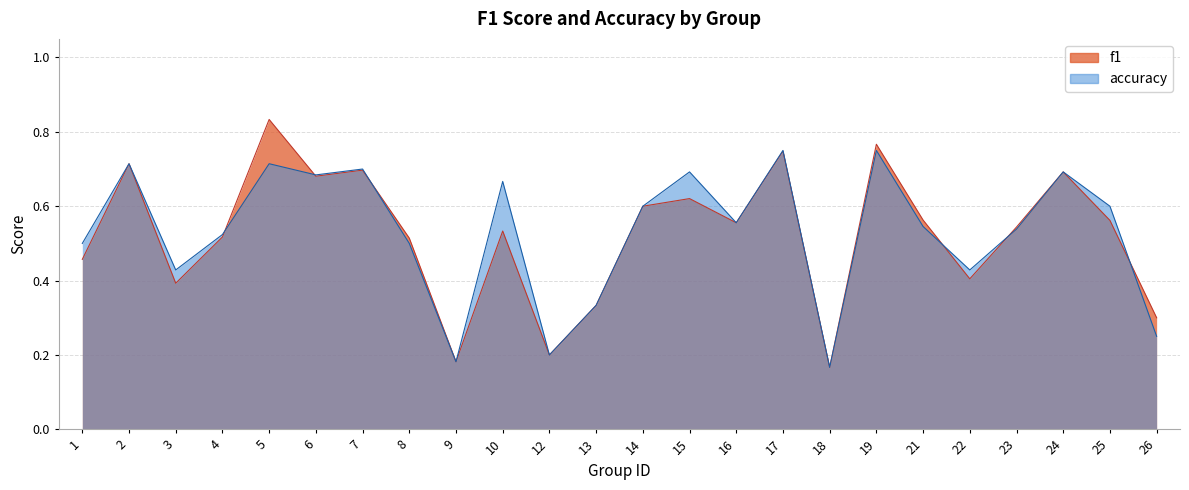

Reading left to right, extract all data points from this chart.

f1: 1=0.5	2=0.7	3=0.4	4=0.5	5=0.8	6=0.7	7=0.7	8=0.5	9=0.2	10=0.5	12=0.2	13=0.3	14=0.6	15=0.6	16=0.6	17=0.7	18=0.2	19=0.8	21=0.6	22=0.4	23=0.5	24=0.7	25=0.6	26=0.3
accuracy: 1=0.5	2=0.7	3=0.4	4=0.5	5=0.7	6=0.7	7=0.7	8=0.5	9=0.2	10=0.7	12=0.2	13=0.3	14=0.6	15=0.7	16=0.6	17=0.8	18=0.2	19=0.8	21=0.5	22=0.4	23=0.5	24=0.7	25=0.6	26=0.2